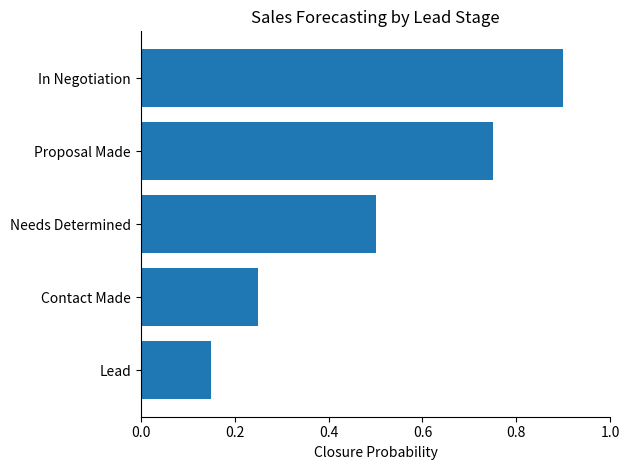

How many data points does each series have?

5